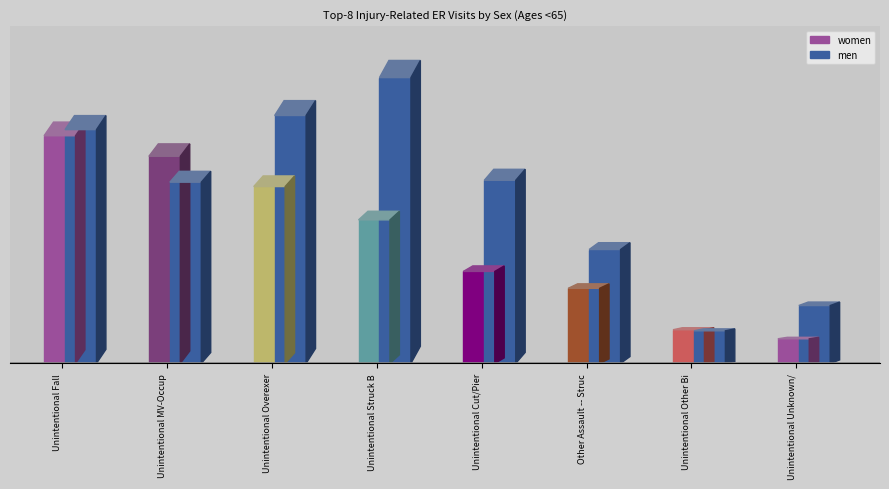

Which has a higher value, Unintentional Overexertion or Unintentional Unknown/Unspecified?

Unintentional Overexertion